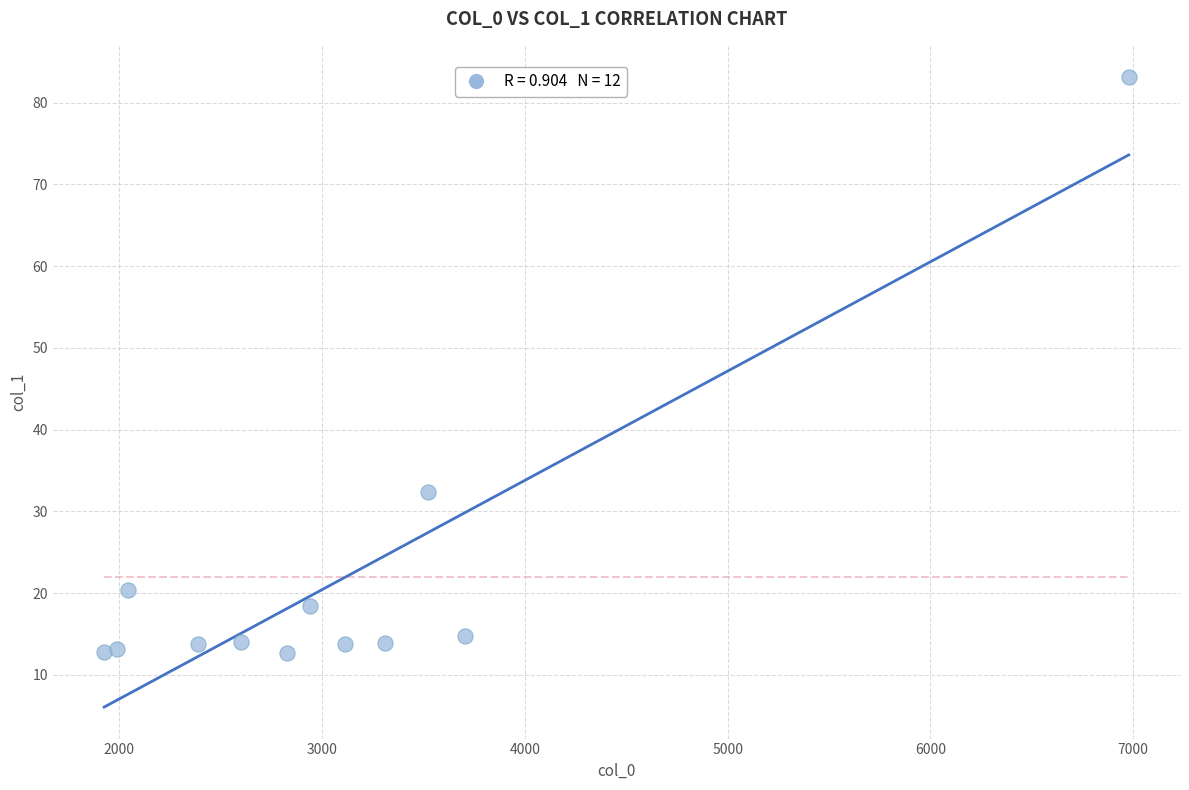

What Y value in the scatter plot is closest to 47?

32.3